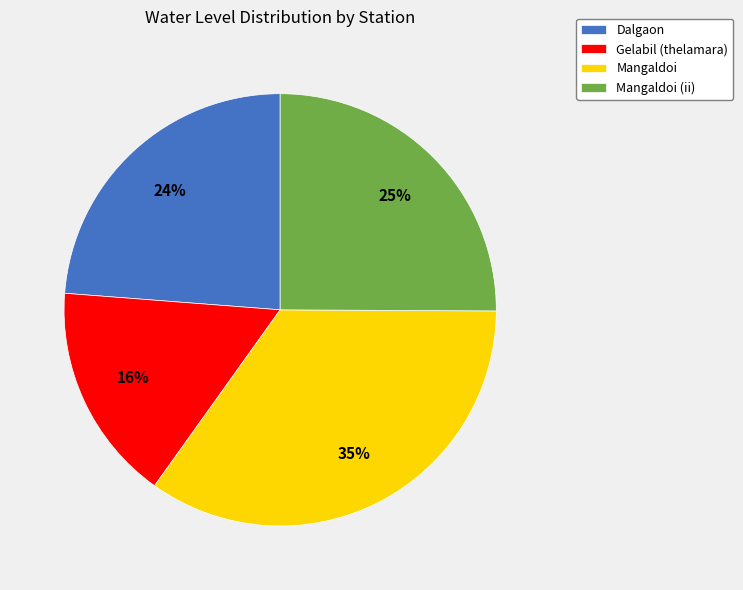

To the nearest percent, what portion does Gelabil (thelamara) represent?

16%